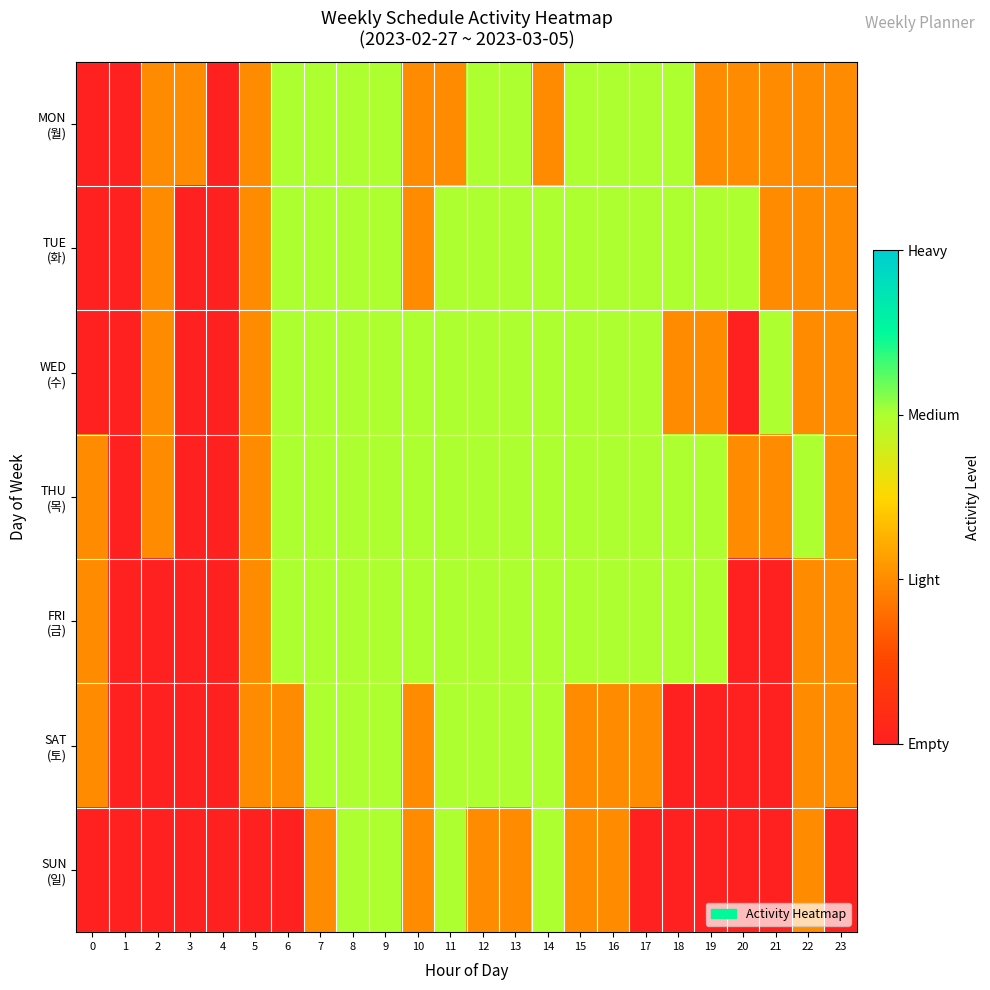

At 6, list the series in order from largest to smallest.

MON (월), TUE (화), WED (수), THU (목), FRI (금), SAT (토), SUN (일)